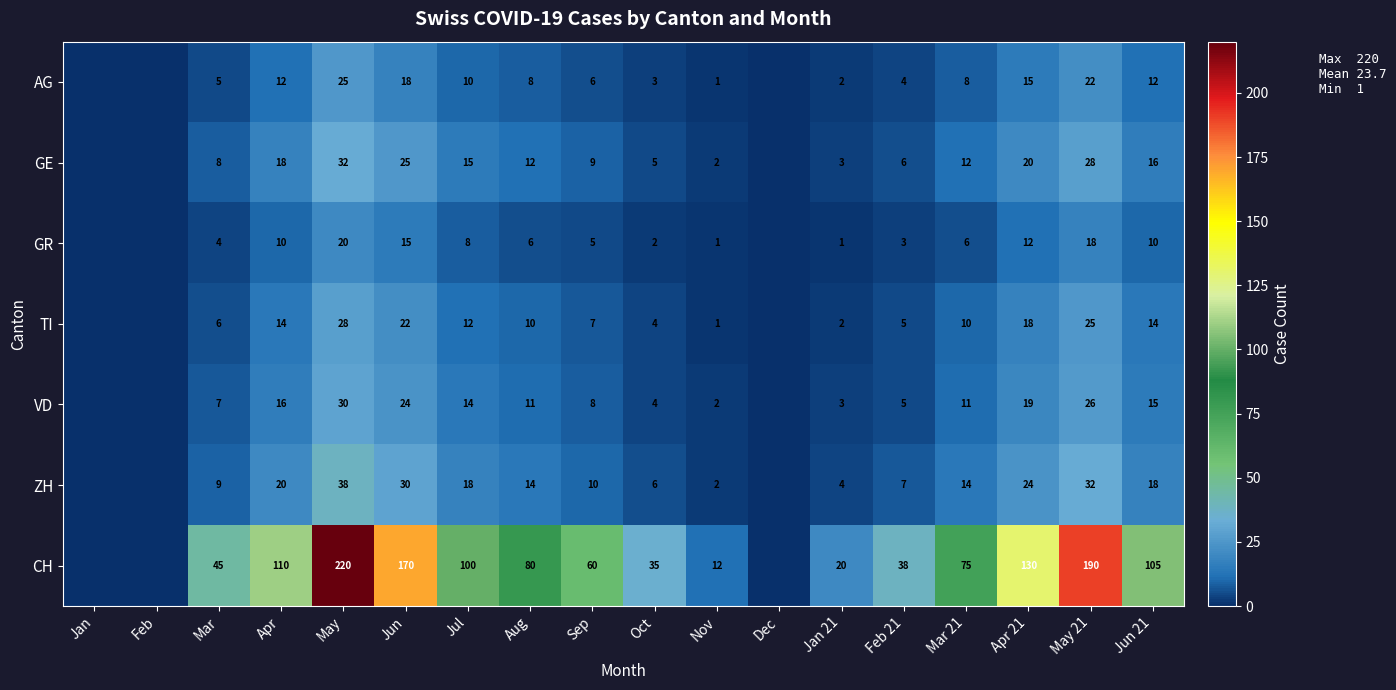

What is the sum of the ZH values at Aug and Jul?

32